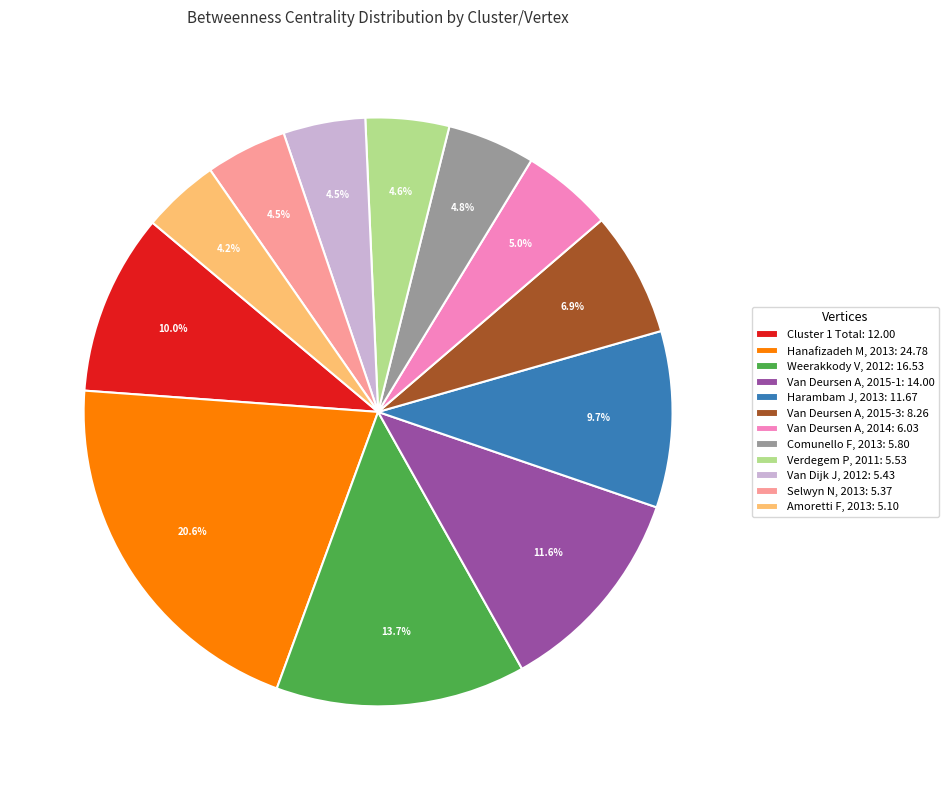

What percentage is NOT represented by Weerakkody V, 2012: 16.53?

86.3%